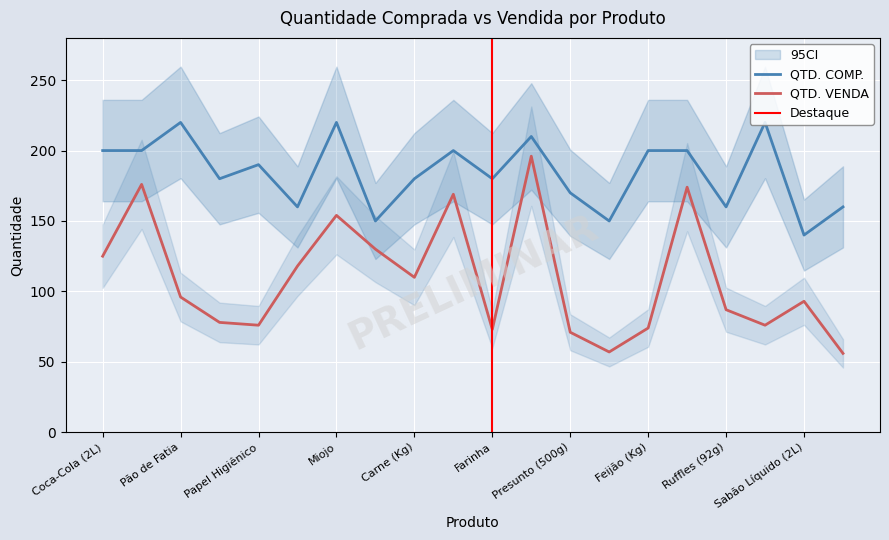

Is the value of QTD. VENDA at Chocolate (90g) greater than the value of QTD. COMP. at Arroz (Kg)?

Yes